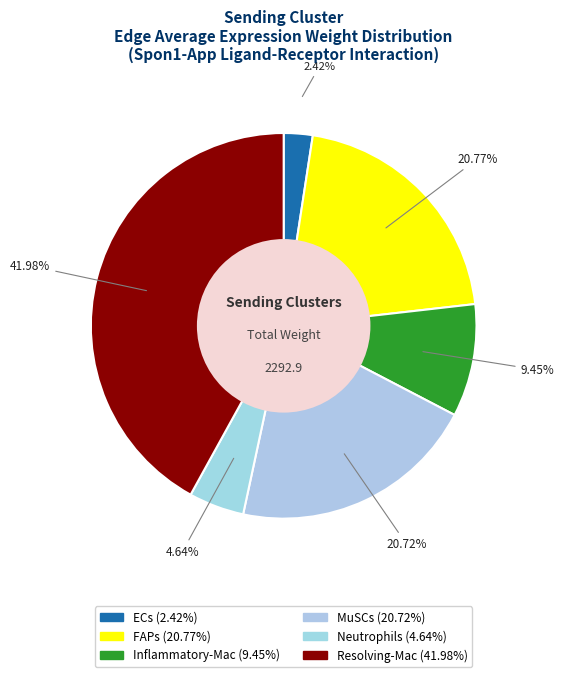

Which category has the biggest portion of the pie?

Resolving-Mac